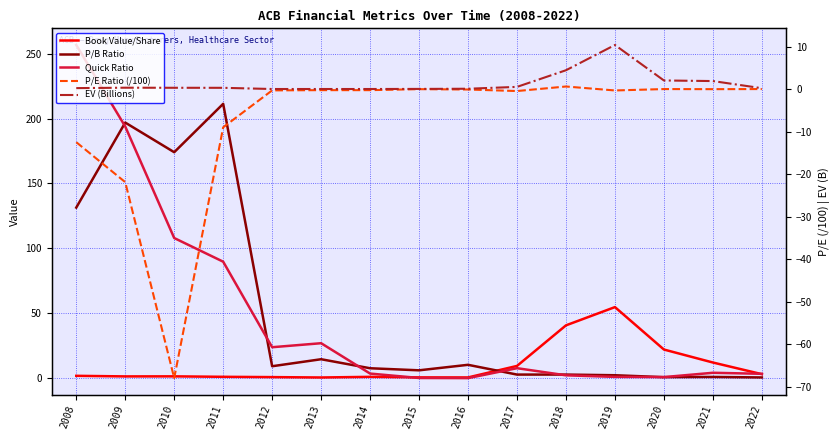

Reading left to right, transcribe all the data shown in this chart.

Book Value/Share: 2008=1.8	2009=1.4	2010=1.4	2011=1.0	2012=0.8	2013=0.5	2014=1.0	2015=0.6	2016=0.6	2017=9.4	2018=40.7	2019=54.7	2020=22.1	2021=12.1	2022=3.1
P/B Ratio: 2008=131.4	2009=196.9	2010=174.1	2011=211.3	2012=9.2	2013=14.6	2014=7.6	2015=6.0	2016=10.3	2017=2.8	2018=2.8	2019=2.2	2020=0.8	2021=0.9	2022=0.6
Quick Ratio: 2008=256.7	2009=193.9	2010=108.0	2011=89.7	2012=23.8	2013=26.9	2014=3.5	2015=0.1	2016=0.0	2017=7.7	2018=2.2	2019=1.0	2020=0.8	2021=4.1	2022=3.4
P/E Ratio (/100): 2008=-12.5	2009=-21.9	2010=-68.0	2011=-9.0	2012=-0.3	2013=-0.3	2014=-0.3	2015=-0.0	2016=-0.1	2017=-0.5	2018=0.6	2019=-0.3	2020=-0.0	2021=-0.0	2022=-0.0
EV (Billions): 2008=0.2	2009=0.3	2010=0.3	2011=0.3	2012=0.0	2013=0.0	2014=0.0	2015=0.0	2016=0.1	2017=0.5	2018=4.4	2019=10.4	2020=2.0	2021=1.9	2022=0.2